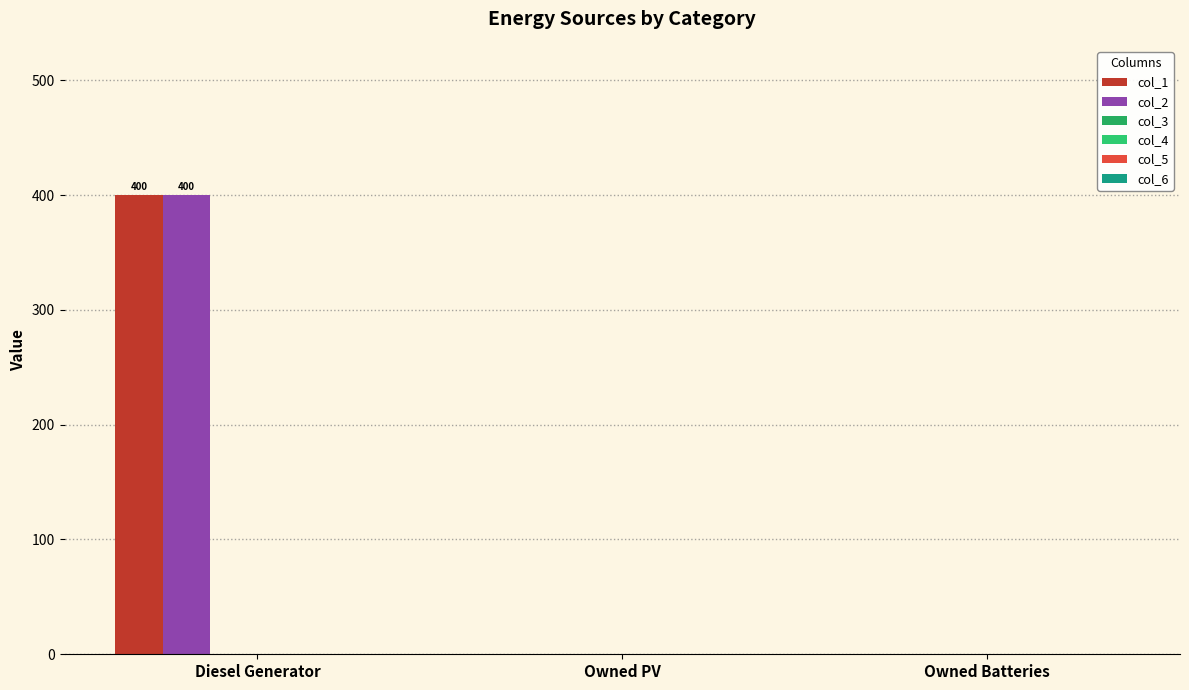

At how many categories does at least one series exceed 240?

1